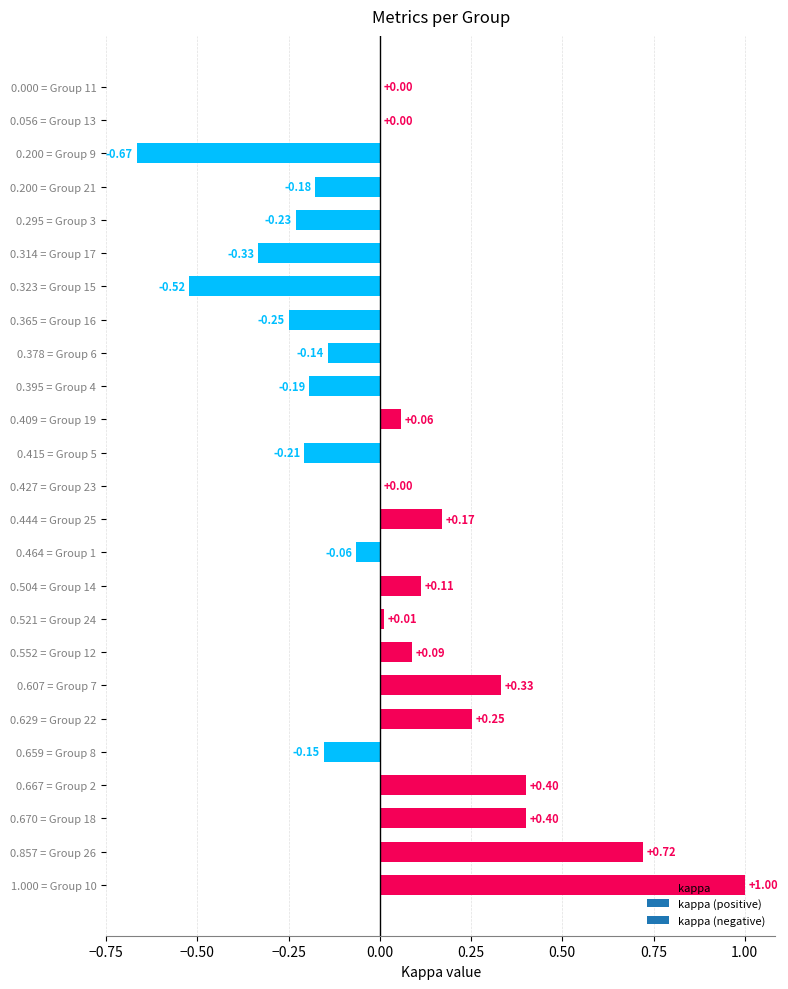

Are the bars horizontal?

Yes